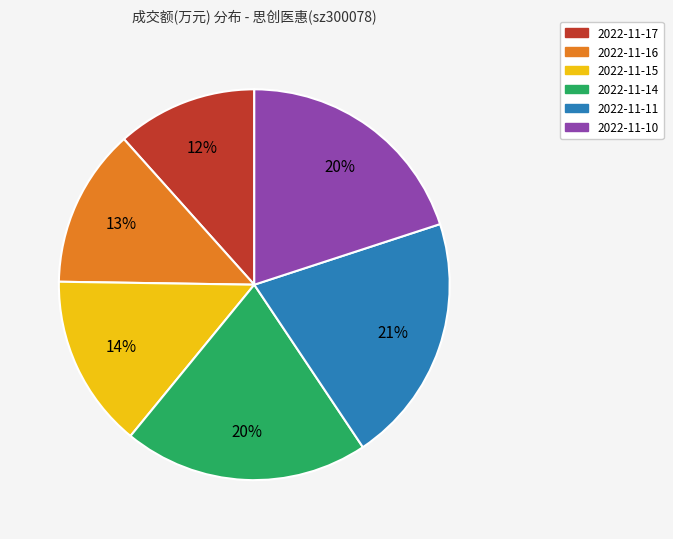

How many segments does this pie chart have?

6